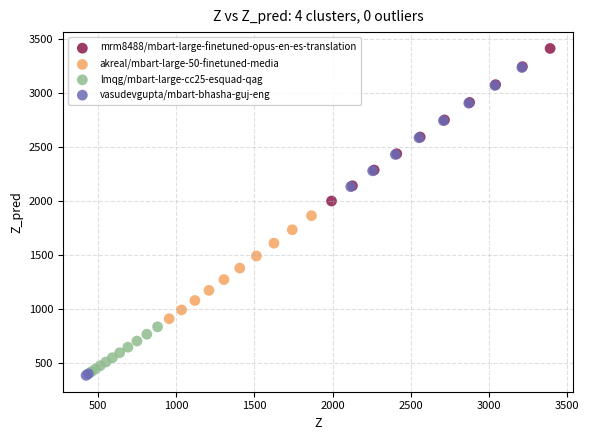

What are all the series names shown in the legend?

mrm8488/mbart-large-finetuned-opus-en-es-translation, akreal/mbart-large-50-finetuned-media, lmqg/mbart-large-cc25-esquad-qag, vasudevgupta/mbart-bhasha-guj-eng